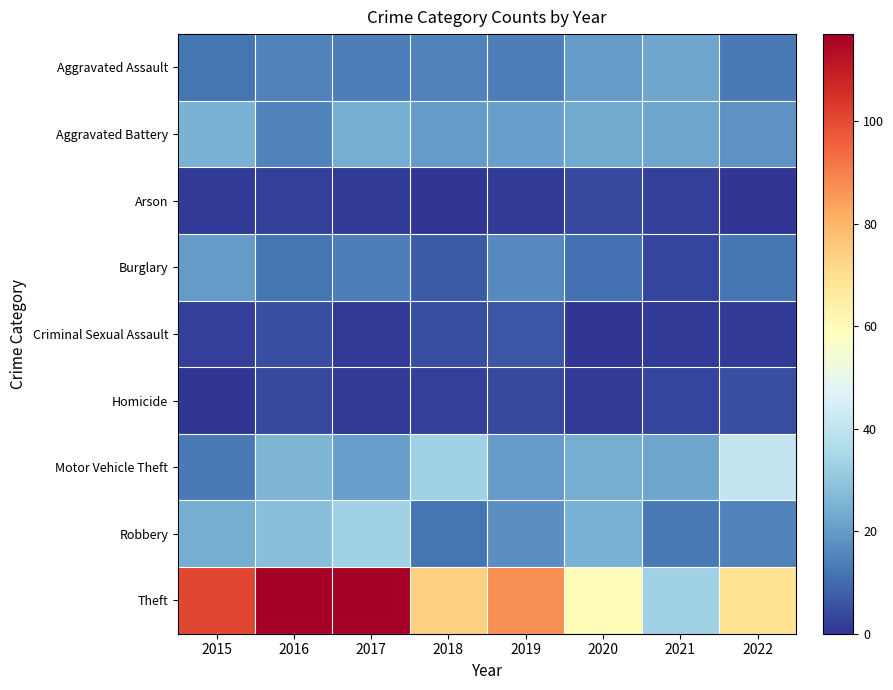

Reading left to right, transcribe all the data shown in this chart.

Aggravated Assault: 2015=12	2016=15	2017=14	2018=15	2019=14	2020=20	2021=22	2022=13
Aggravated Battery: 2015=25	2016=15	2017=24	2018=20	2019=21	2020=23	2021=22	2022=18
Arson: 2015=1	2016=2	2017=1	2018=0	2019=1	2020=4	2021=2	2022=0
Burglary: 2015=20	2016=12	2017=14	2018=7	2019=16	2020=11	2021=3	2022=12
Criminal Sexual Assault: 2015=2	2016=5	2017=1	2018=5	2019=6	2020=0	2021=1	2022=1
Homicide: 2015=0	2016=4	2017=1	2018=2	2019=4	2020=1	2021=3	2022=5
Motor Vehicle Theft: 2015=13	2016=26	2017=21	2018=33	2019=20	2020=24	2021=22	2022=41
Robbery: 2015=24	2016=28	2017=33	2018=12	2019=17	2020=25	2021=13	2022=15
Theft: 2015=101	2016=117	2017=117	2018=74	2019=87	2020=60	2021=33	2022=69